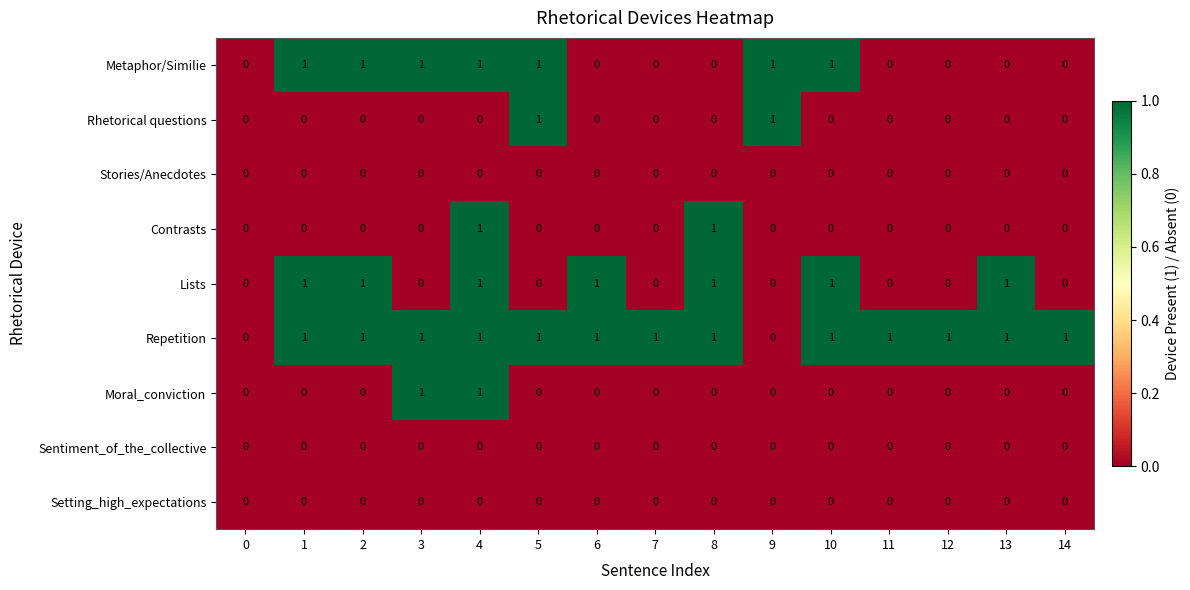

Is it true that Contrasts equals 0 at 10?

True